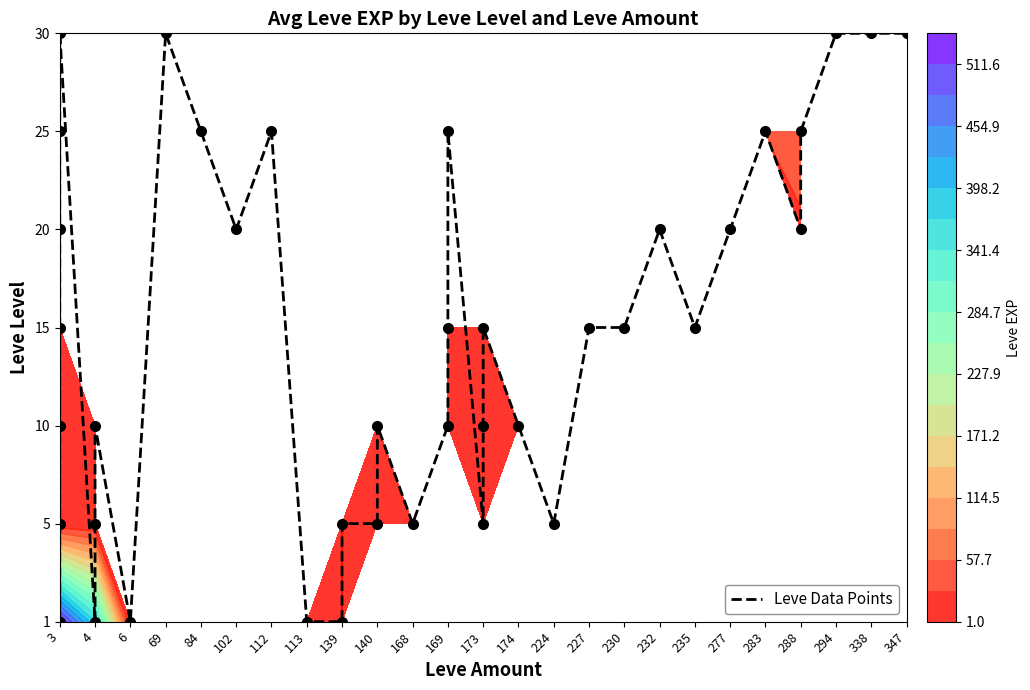

True or false: the data shows 3 at 112.

False